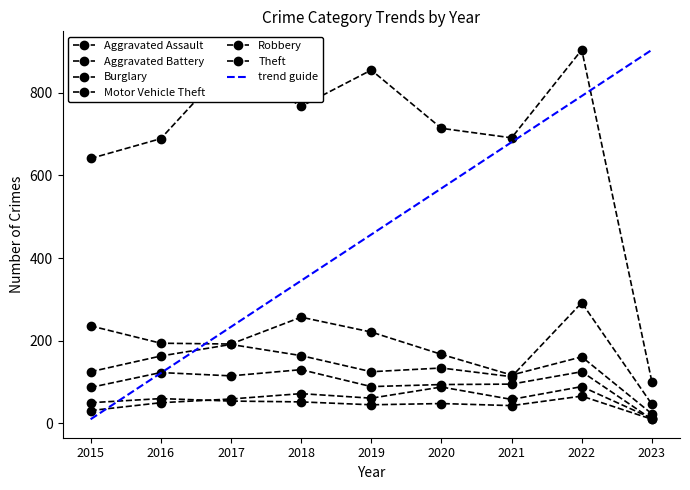

Reading right to left, what are all the values shown in this chart?

Aggravated Assault: 2023=12	2022=89	2021=58	2020=88	2019=61	2018=72	2017=59	2016=50	2015=31
Aggravated Battery: 2023=10	2022=66	2021=43	2020=48	2019=45	2018=52	2017=54	2016=60	2015=50
Burglary: 2023=23	2022=161	2021=117	2020=167	2019=221	2018=257	2017=192	2016=194	2015=236
Motor Vehicle Theft: 2023=46	2022=292	2021=113	2020=134	2019=125	2018=164	2017=191	2016=163	2015=125
Robbery: 2023=10	2022=125	2021=95	2020=94	2019=89	2018=130	2017=115	2016=123	2015=87
Theft: 2023=100	2022=904	2021=691	2020=714	2019=855	2018=767	2017=873	2016=689	2015=641